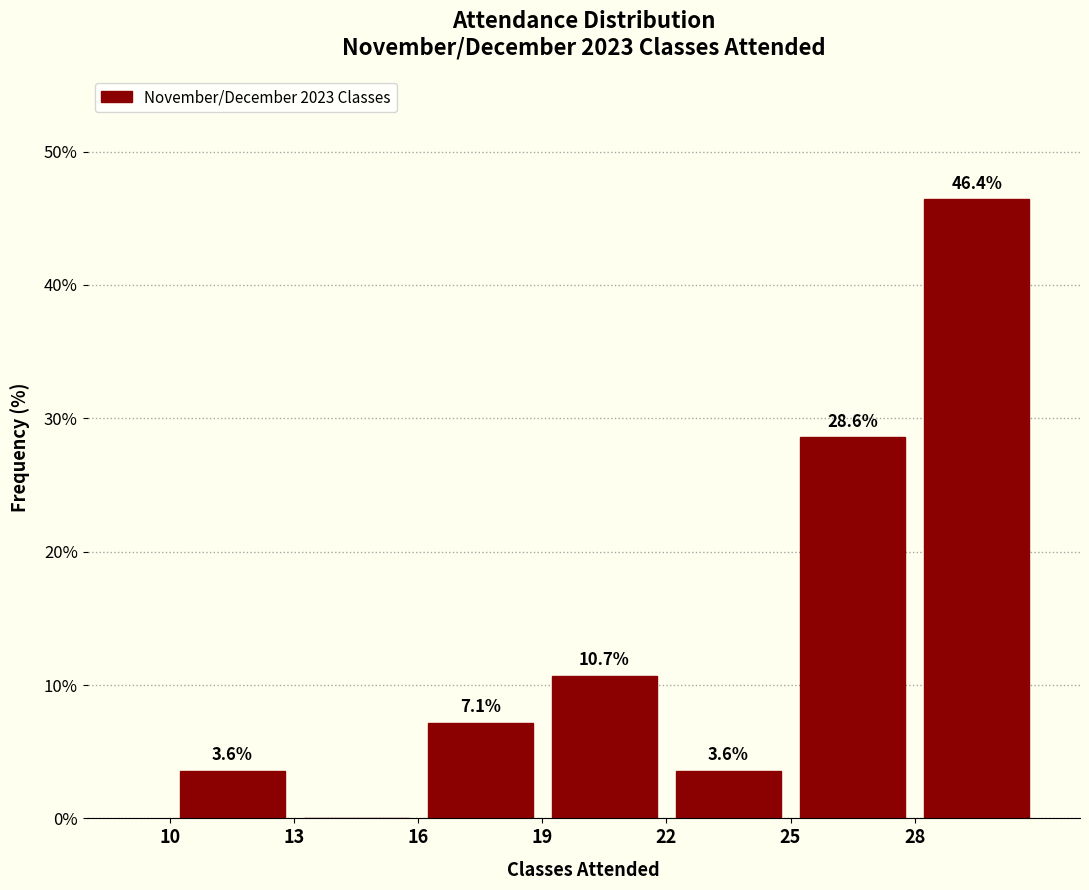

Over which range of the x-axis is the bar tallest?

28 to 31